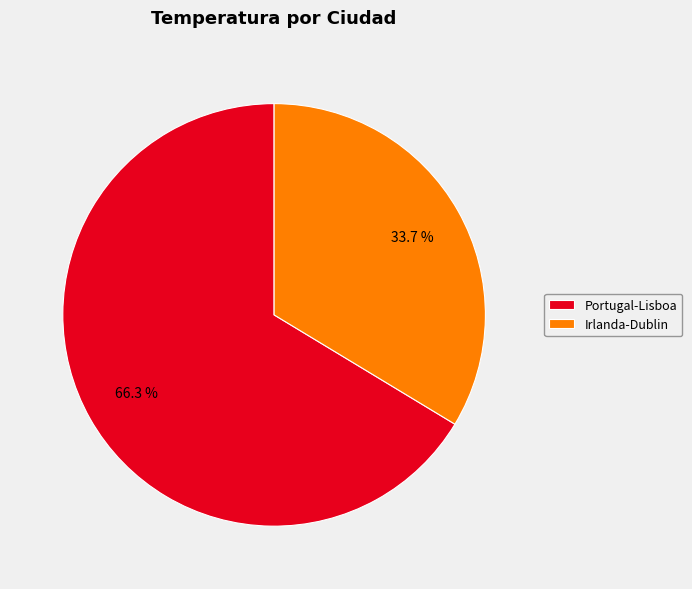

What percentage do Irlanda-Dublin and Portugal-Lisboa together represent?

100.0%